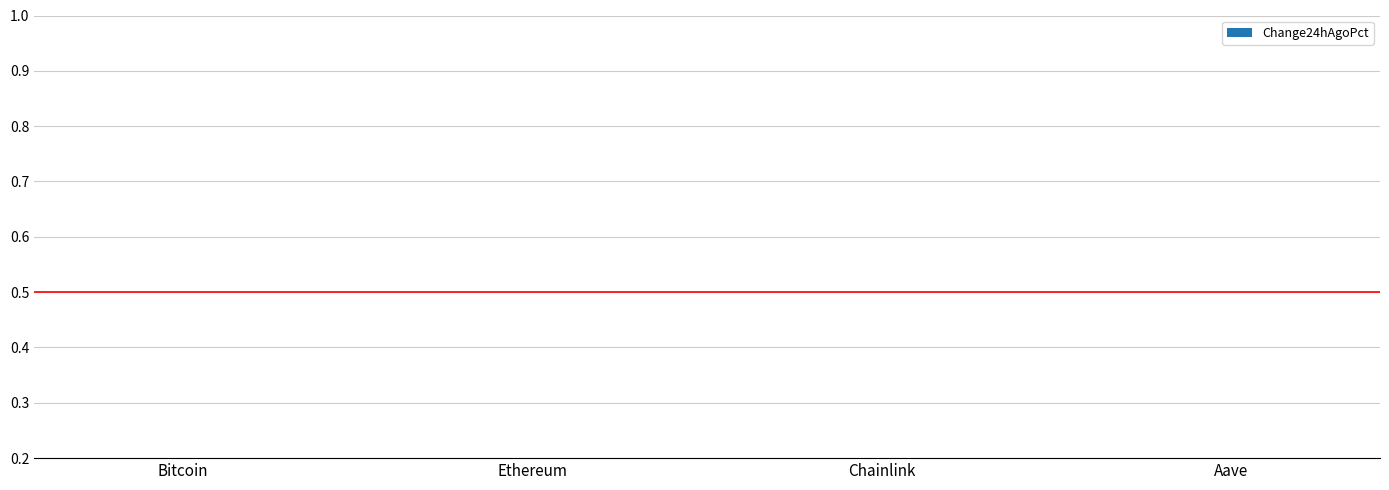

The chart shows a value of 0.0 at Aave. True or false?

False